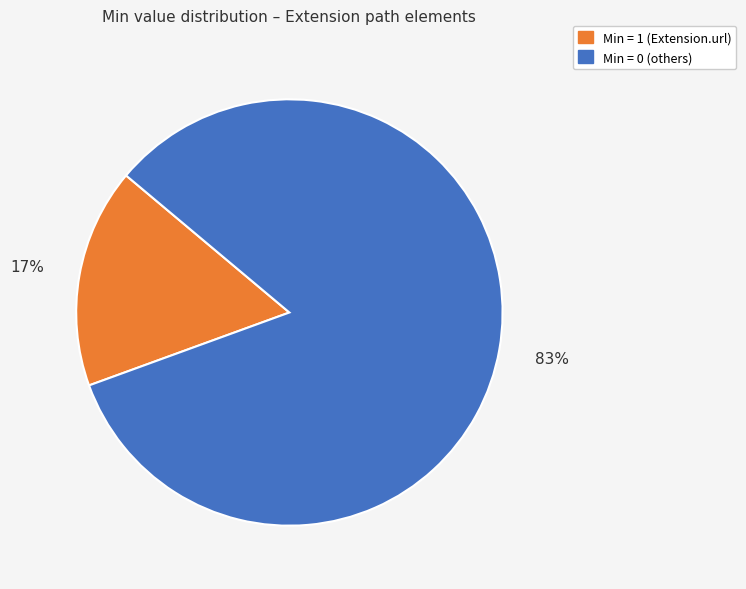

Is there a majority slice in this chart?

Yes